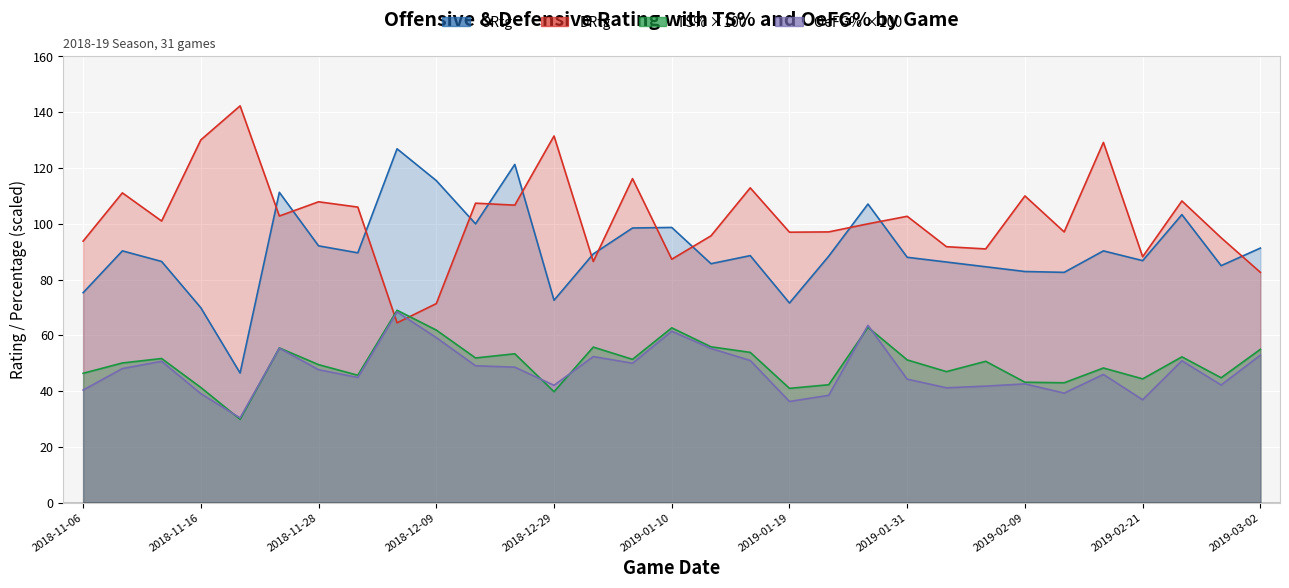

Between 2019-01-03 and 2019-03-02, which is larger?

2019-03-02